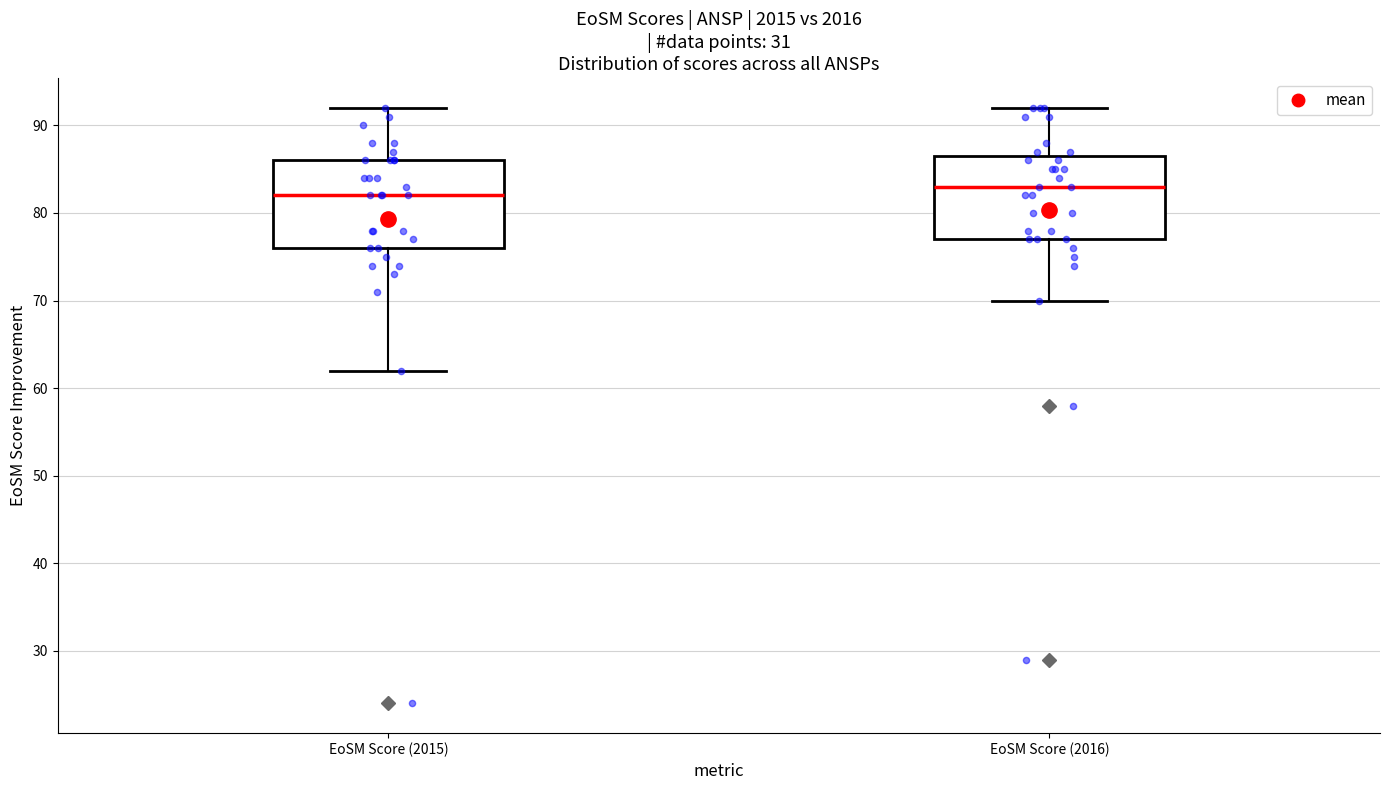

Reading left to right, transcribe this box plot: for each box, give where its median line is, the range the box spans, and where its two whiskers end, as read against the y-axis. The values are not printed on the chart, so give them approximately, as read against the axis.

EoSM Score (2015): median 82, box 76 to 86, whiskers 62 to 92
EoSM Score (2016): median 83, box 77 to 87, whiskers 70 to 92